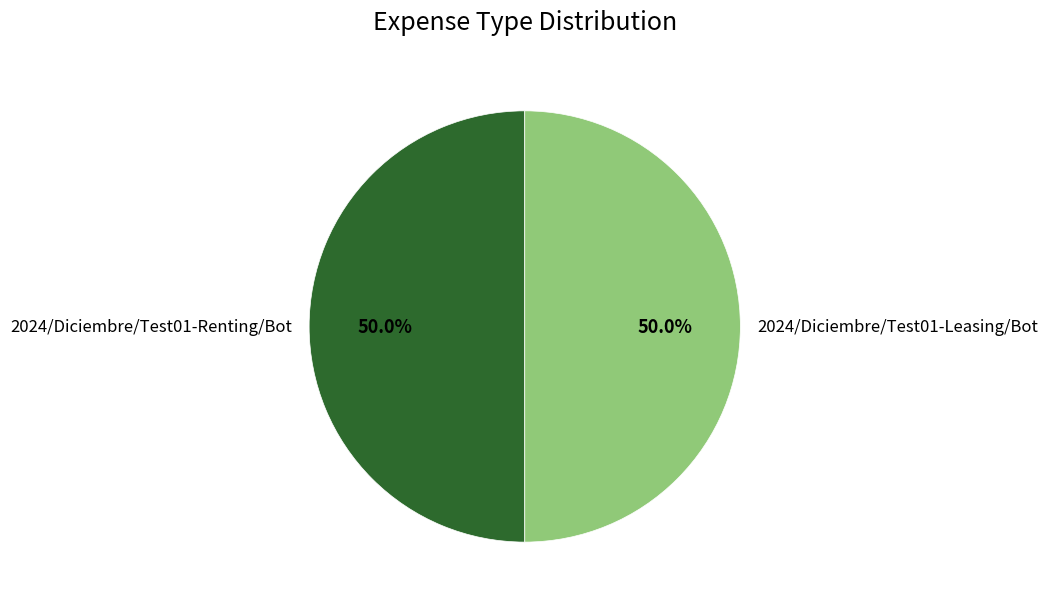

What is the ratio of the value at 2024/Diciembre/Test01-Renting/Bot to the value at 2024/Diciembre/Test01-Leasing/Bot?

1.0